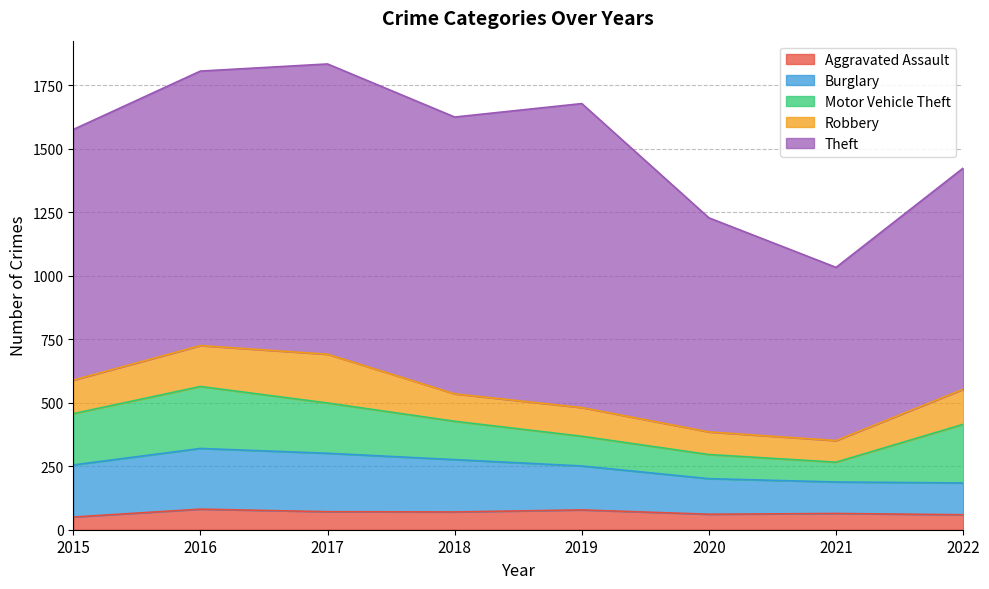

True or false: Robbery has more than 0 points higher than both neighbors.

True